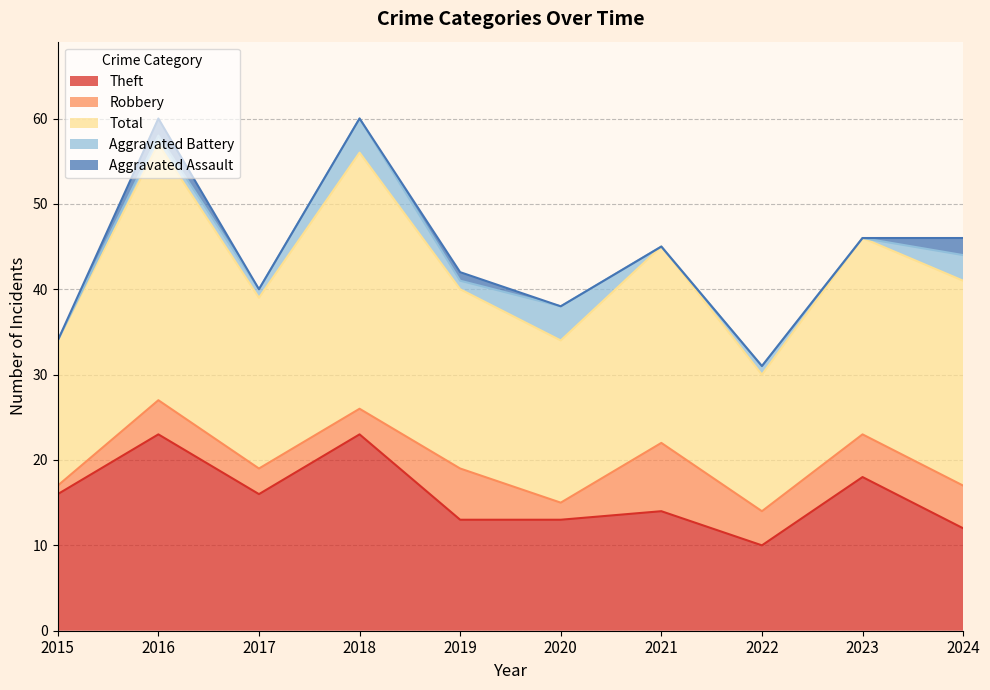

What is the value of the Aggravated Assault point at the 5th from the left?

1